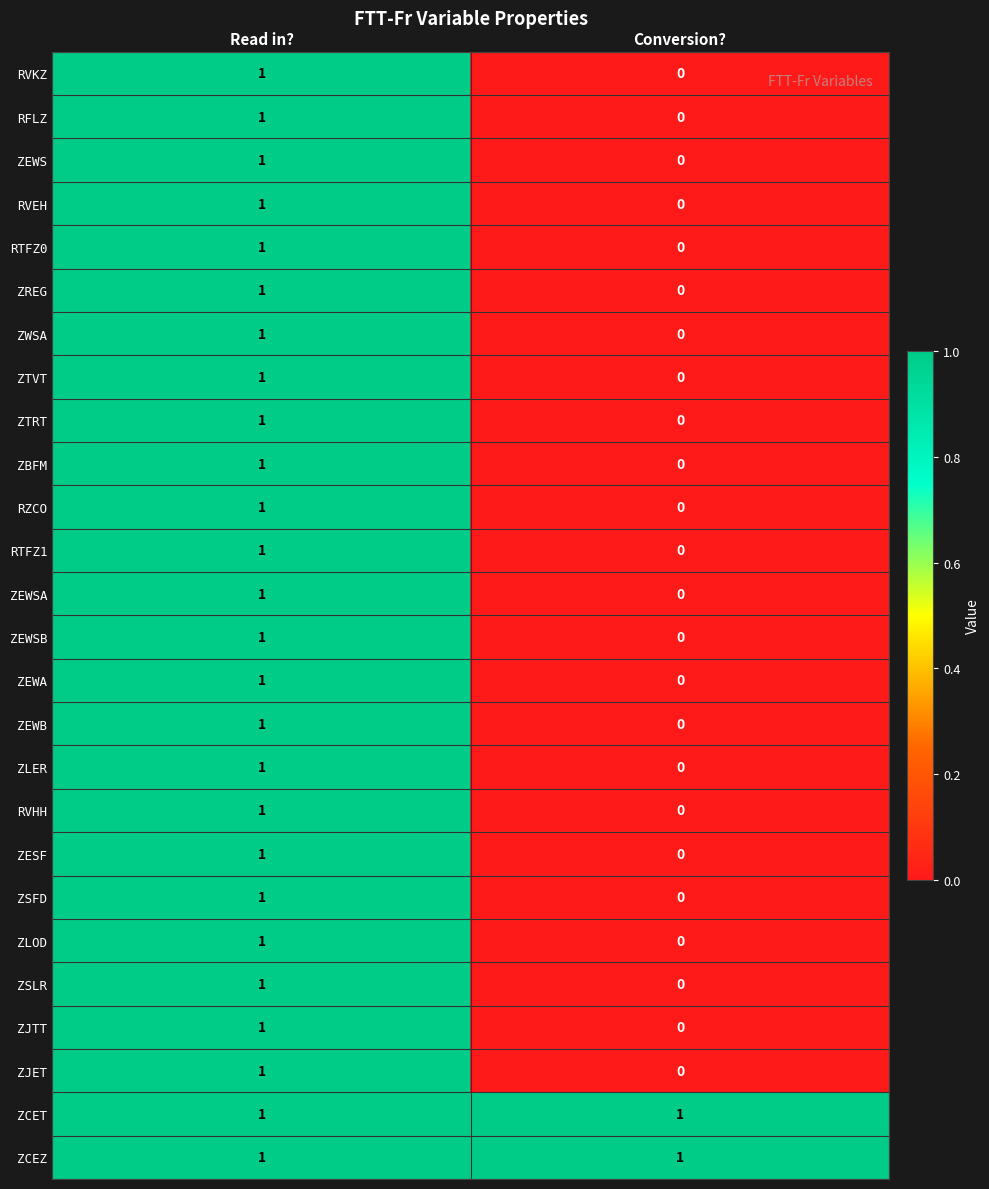

What is the total value across all series at Read in??

26